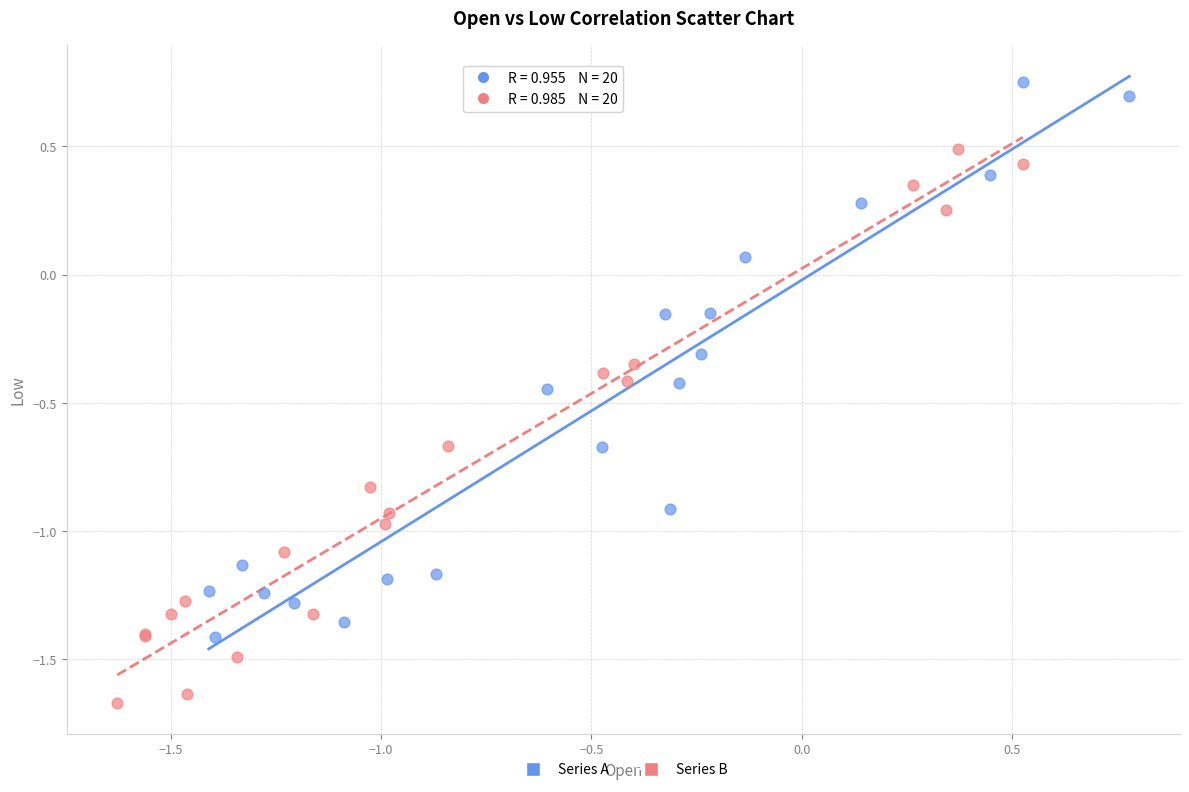

Which series reaches the minimum Y coordinate?

Series B